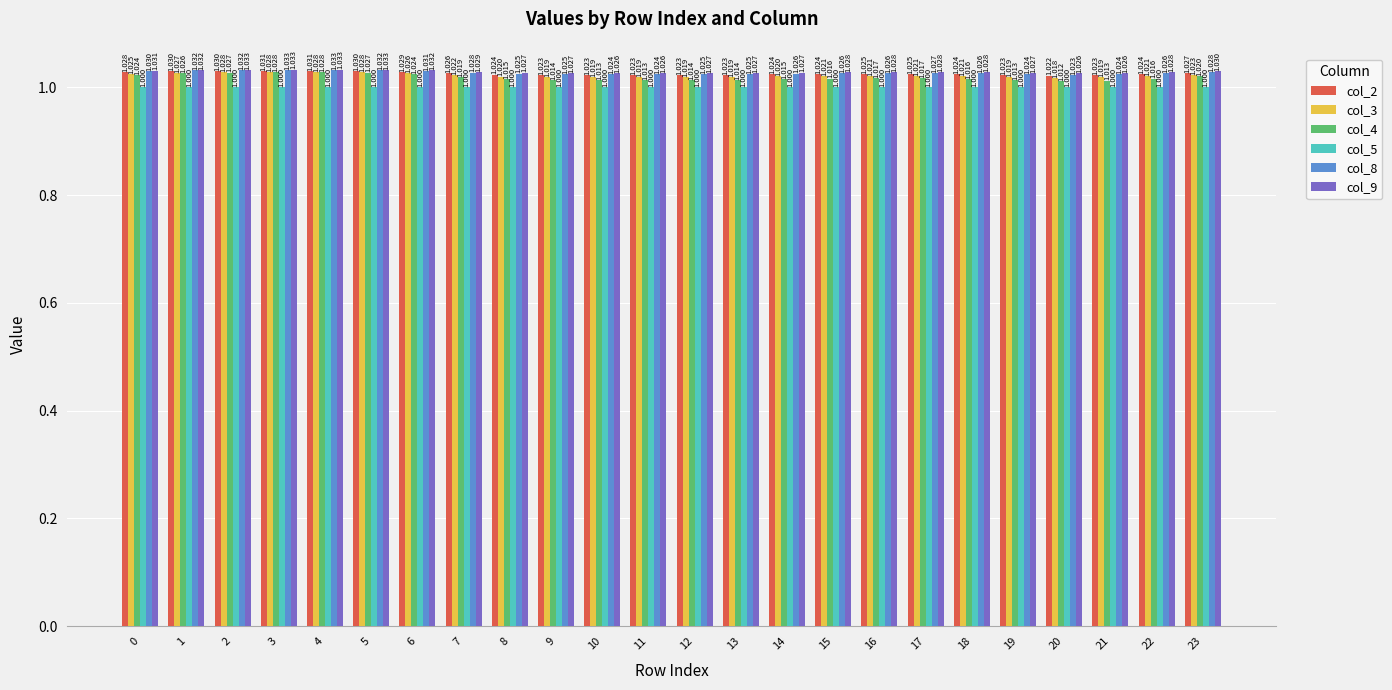

How many bars are there in total?

144